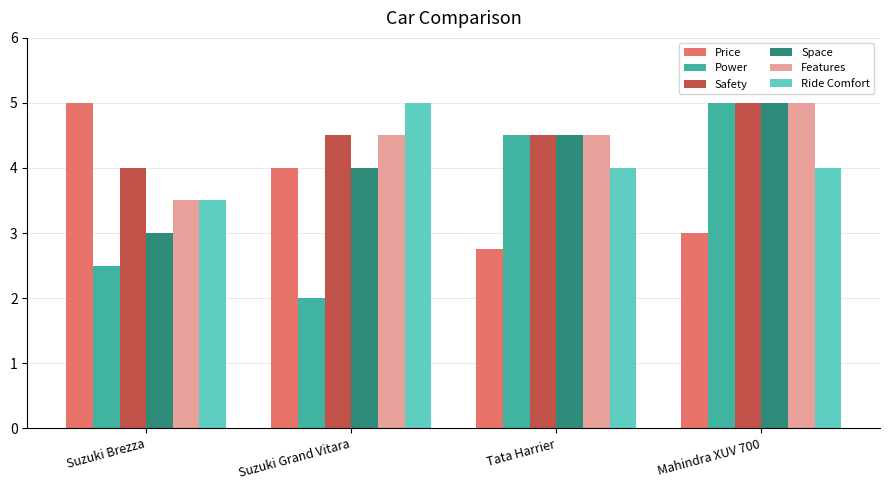

The value of Price at Suzuki Grand Vitara is 1.7. True or false?

False